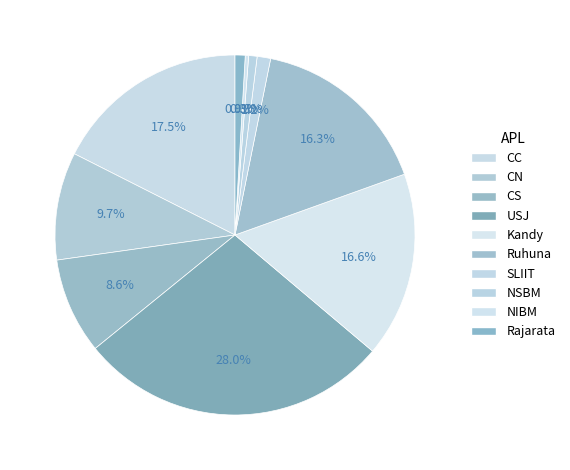

How many segments does this pie chart have?

10